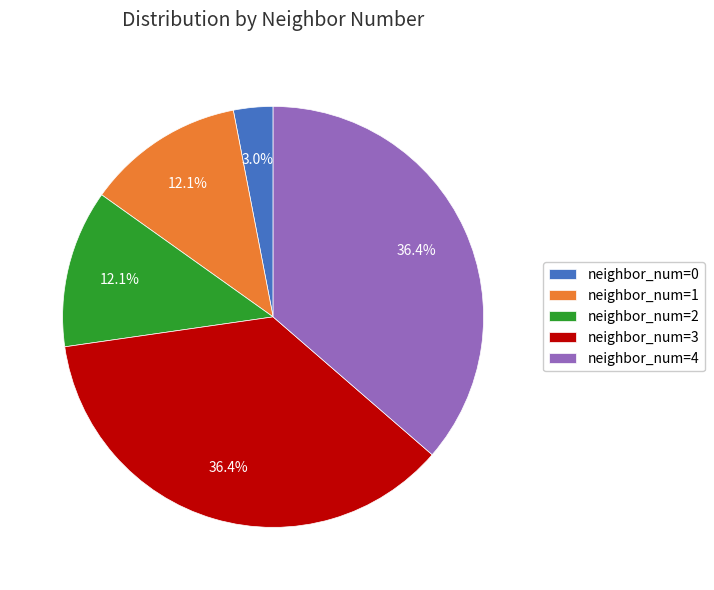

Is there a majority slice in this chart?

No